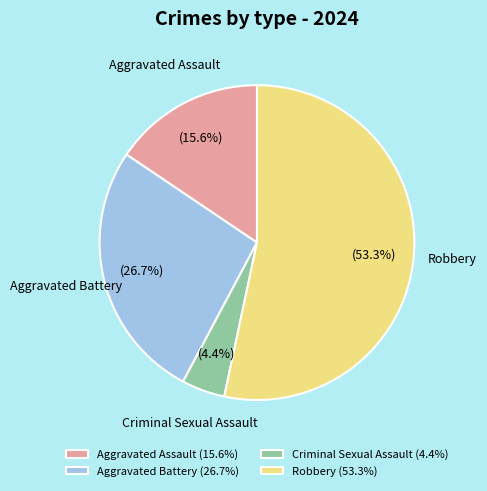

How many segments does this pie chart have?

4